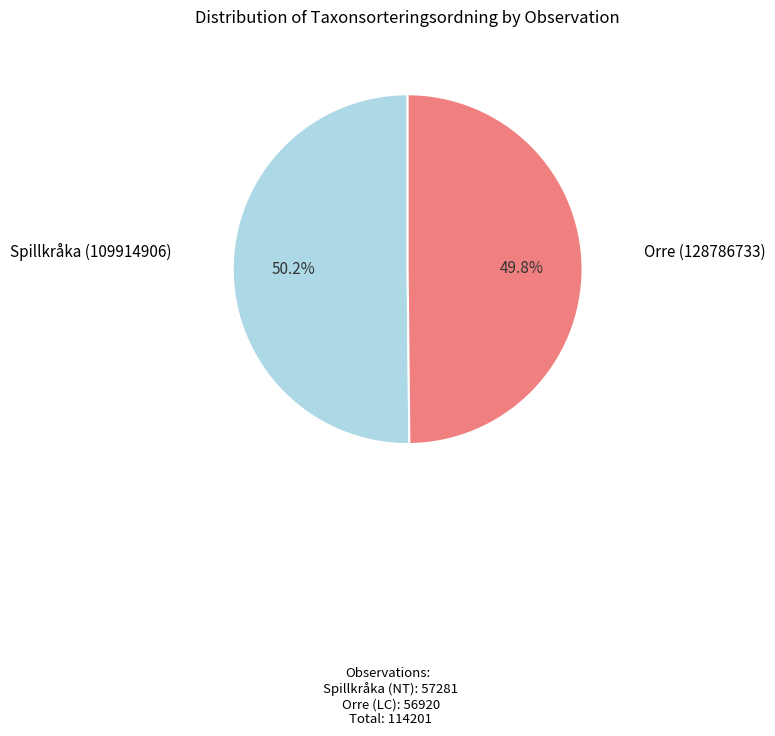

Is there any slice that represents more than half of the pie?

Yes